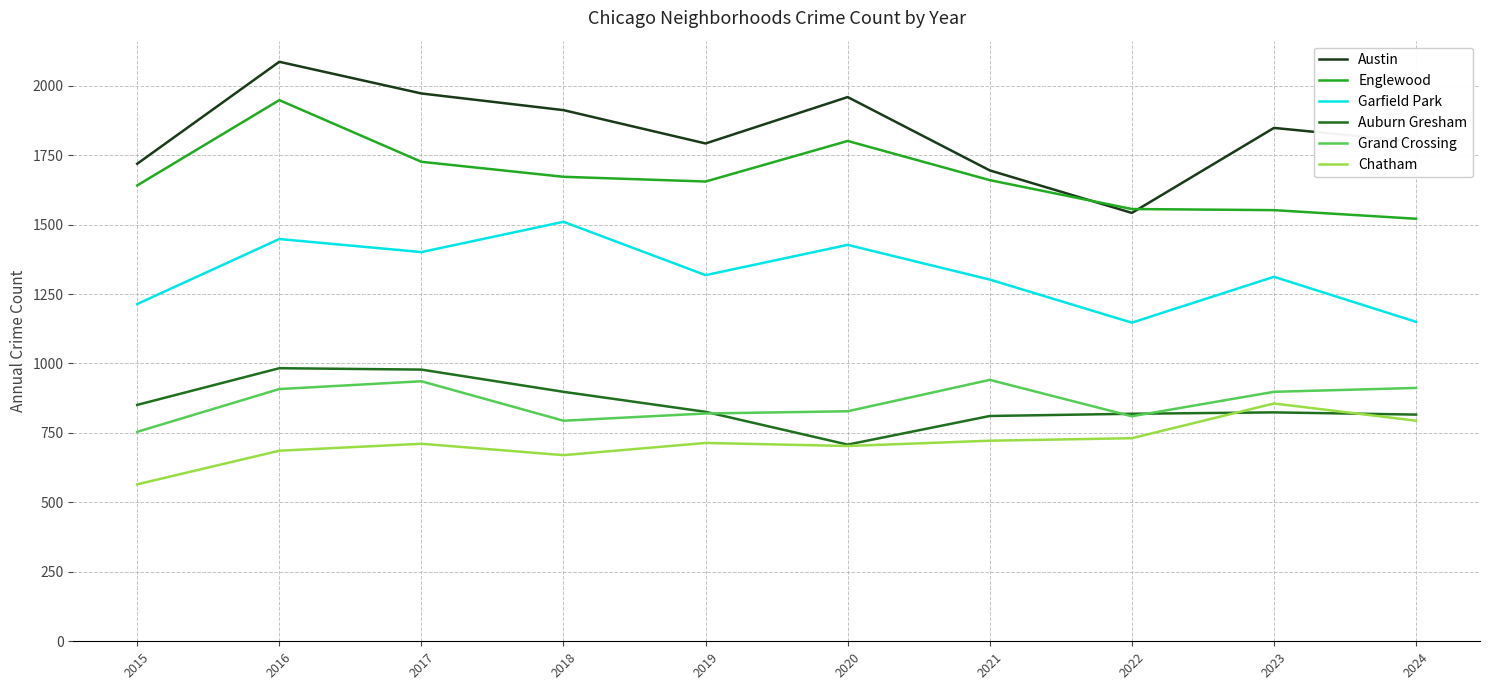

What is the average value of the Chatham series?

715